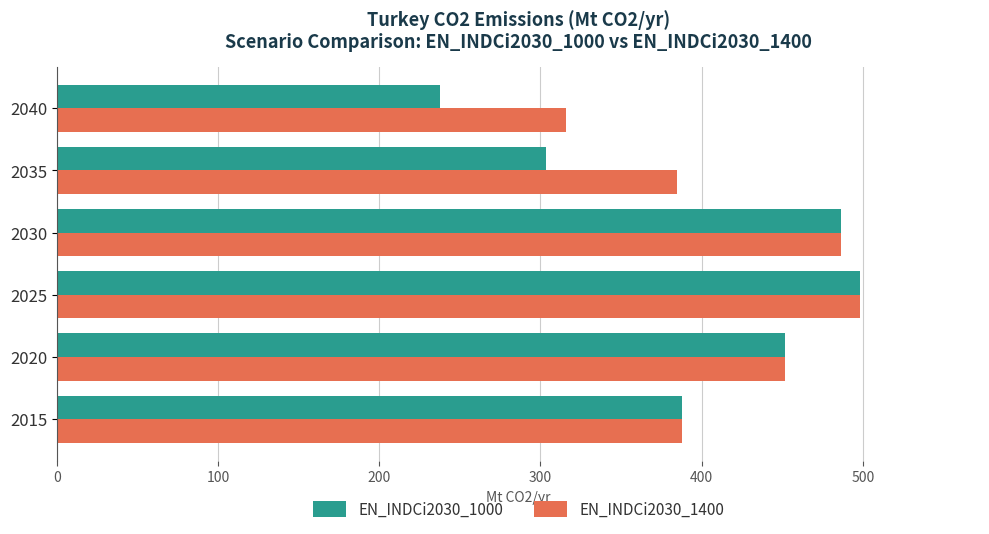

Where is EN_INDCi2030_1000 nearest to the value 367?

2015